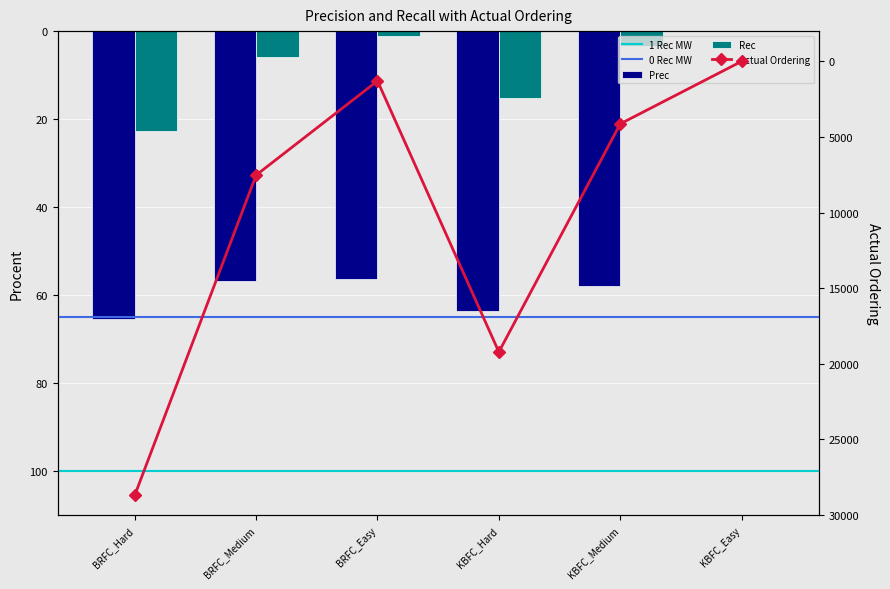

What is the total value across all series at BRFC_Hard?

28766.5